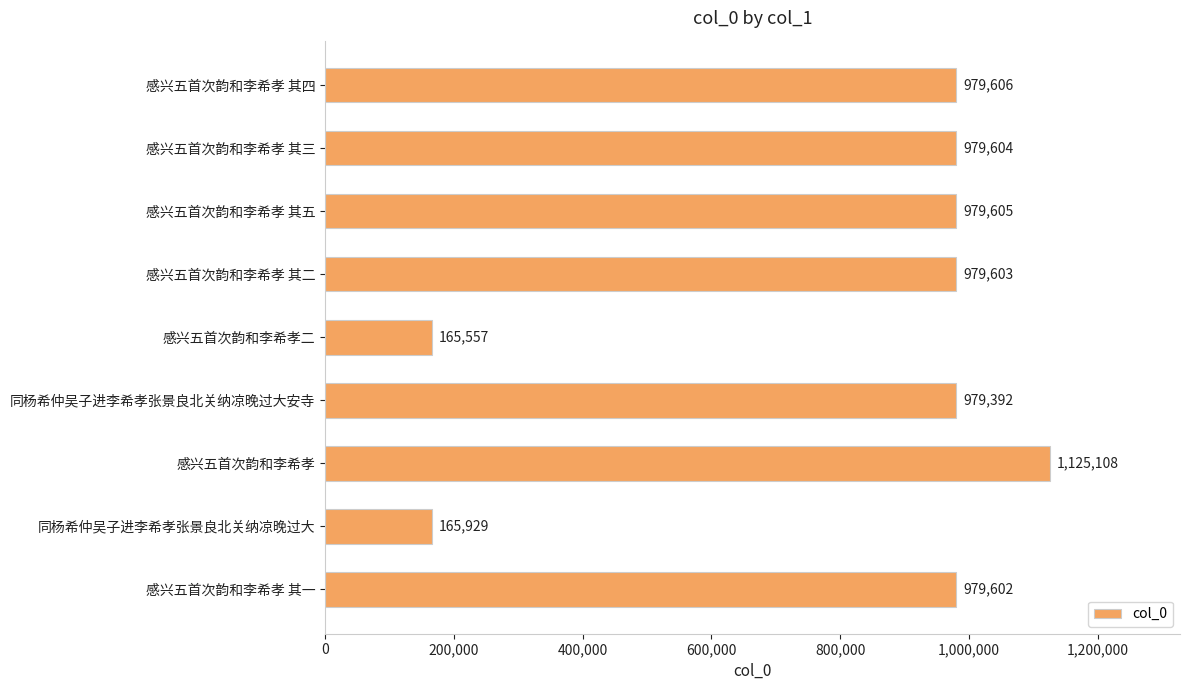

What is the change in value from 感兴五首次韵和李希孝 其四 to 同杨希仲吴子进李希孝张景良北关纳凉晚过大安寺?

-214